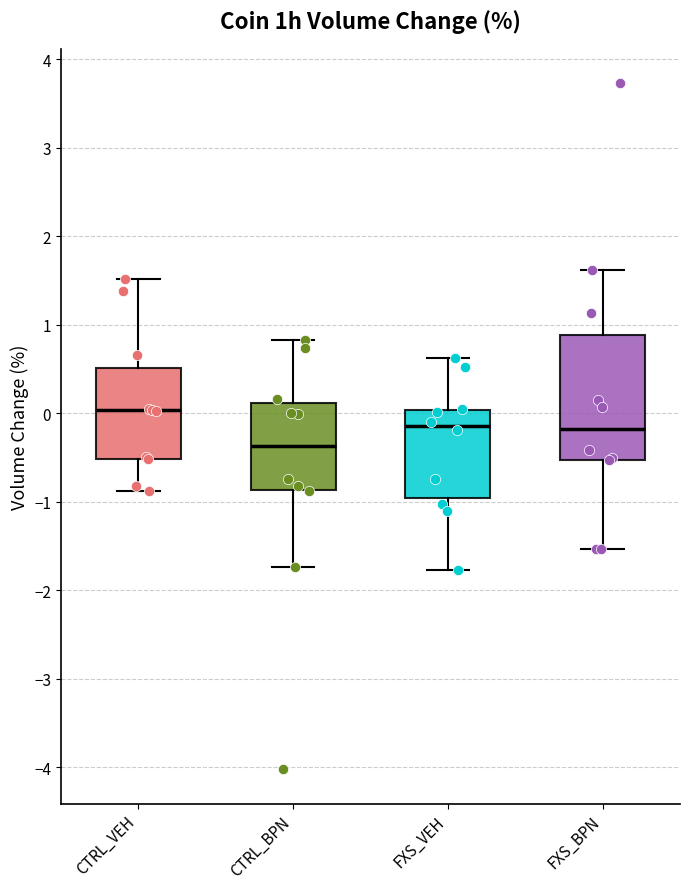

Reading left to right, transcribe this box plot: for each box, give where its median line is, the range the box spans, and where its two whiskers end, as read against the y-axis. The values are not printed on the chart, so give them approximately, as read against the axis.

CTRL_VEH: median 0.0, box -0.5 to 0.5, whiskers -0.9 to 1.5
CTRL_BPN: median -0.4, box -0.9 to 0.1, whiskers -1.7 to 0.8
FXS_VEH: median -0.1, box -1.0 to 0.0, whiskers -1.8 to 0.6
FXS_BPN: median -0.2, box -0.5 to 0.9, whiskers -1.5 to 1.6